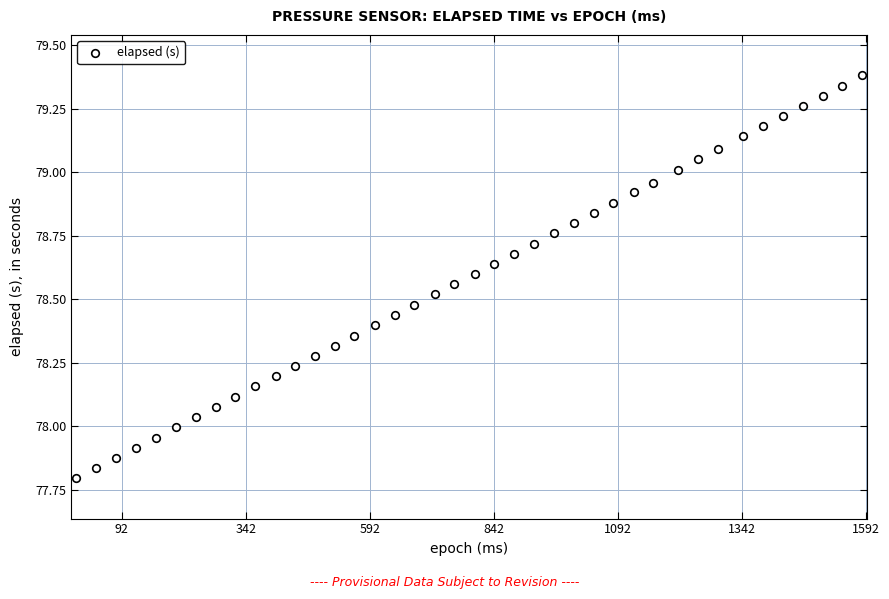

What is the range of Y values (max minus min)?

1.6